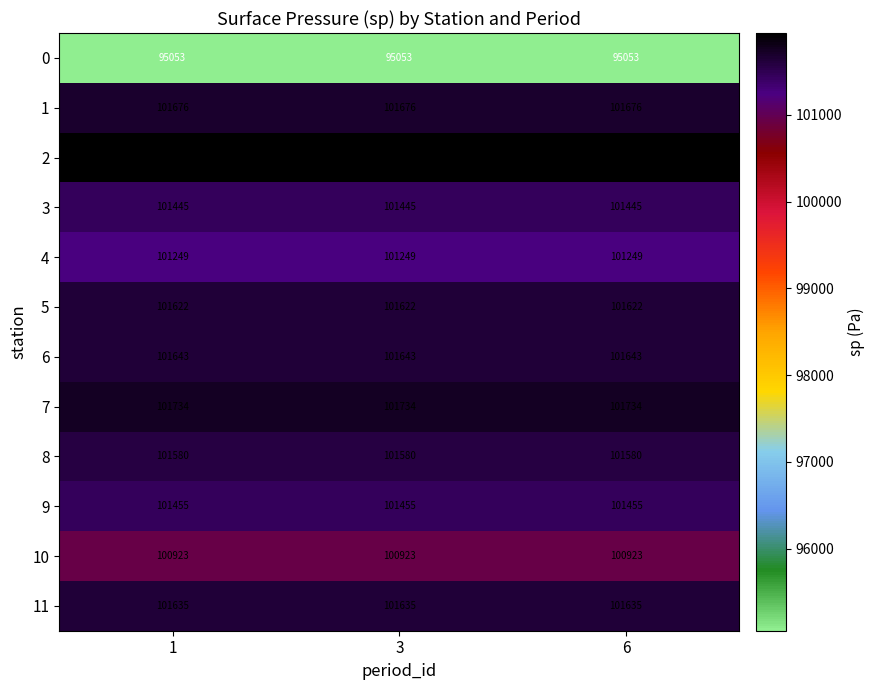

Count the number of categories in the chart.

3